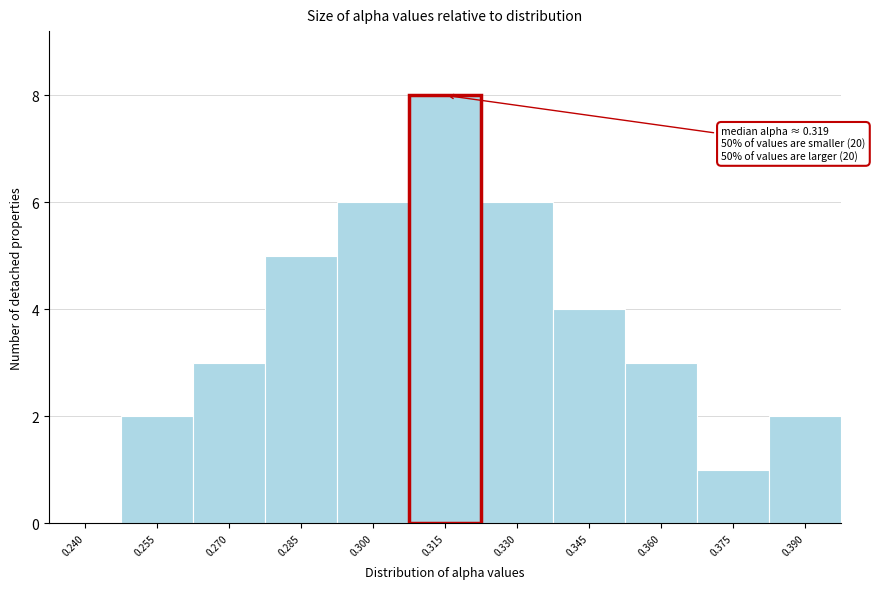

Reading left to right, list all the values displayed in this chart.

0.240=0	0.255=2	0.270=3	0.285=5	0.300=6	0.315=8	0.330=6	0.345=4	0.360=3	0.375=1	0.390=2